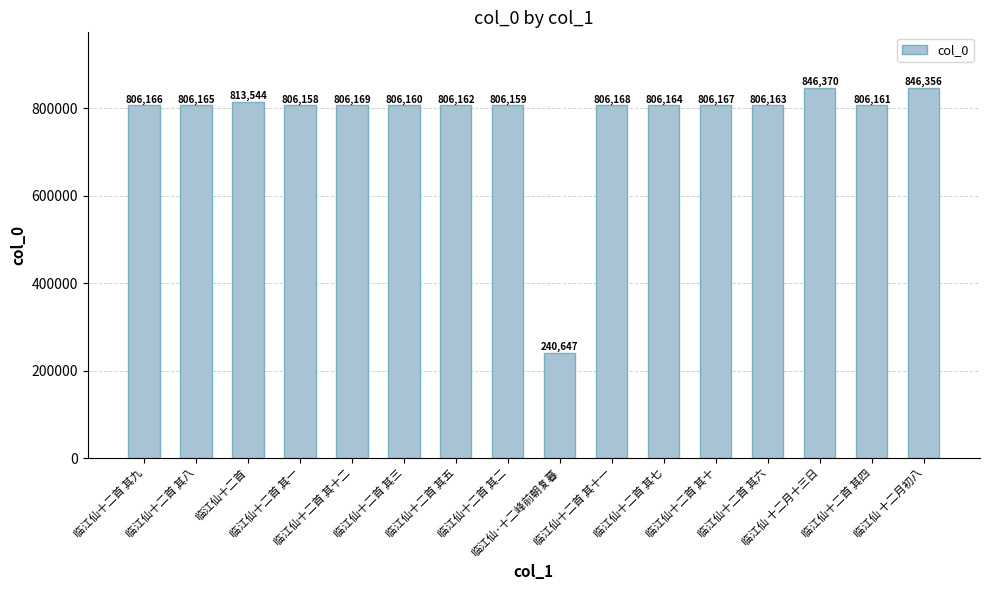

What is the average value?

776305